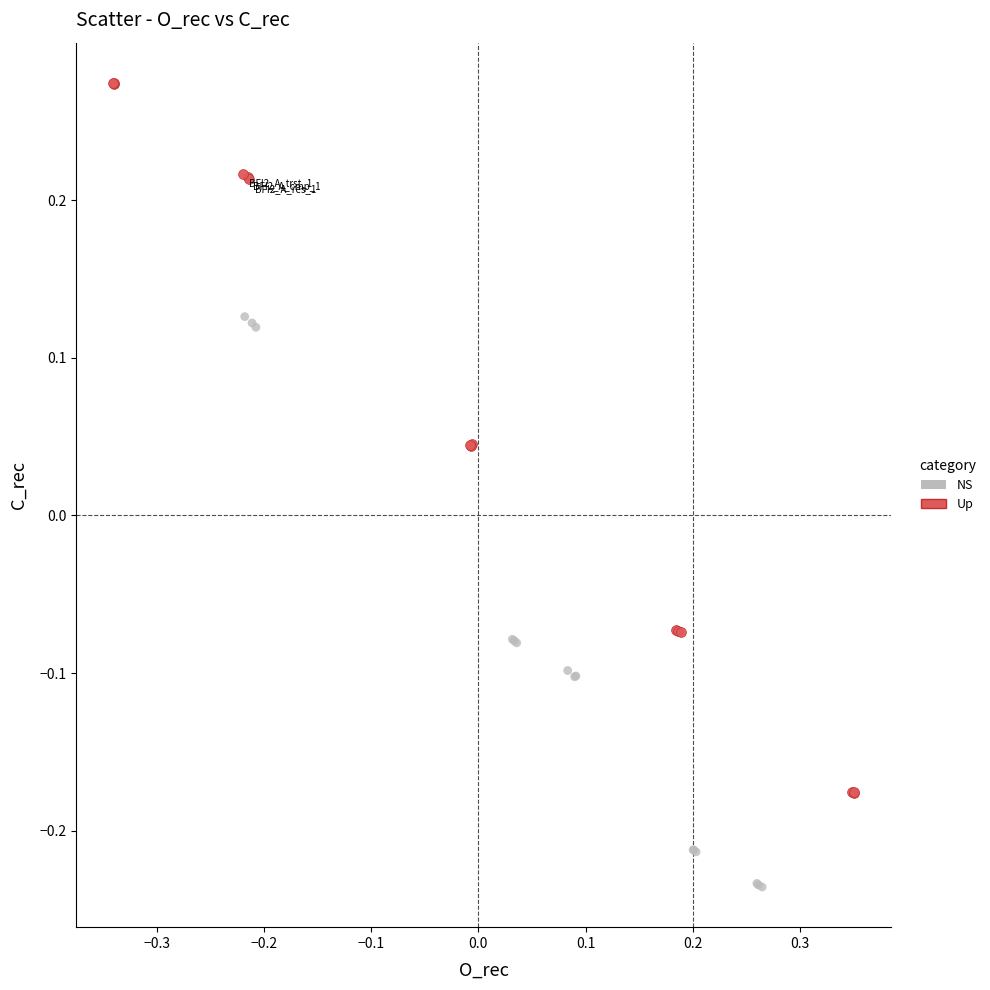

Which series has the widest spread of Y values?

Up